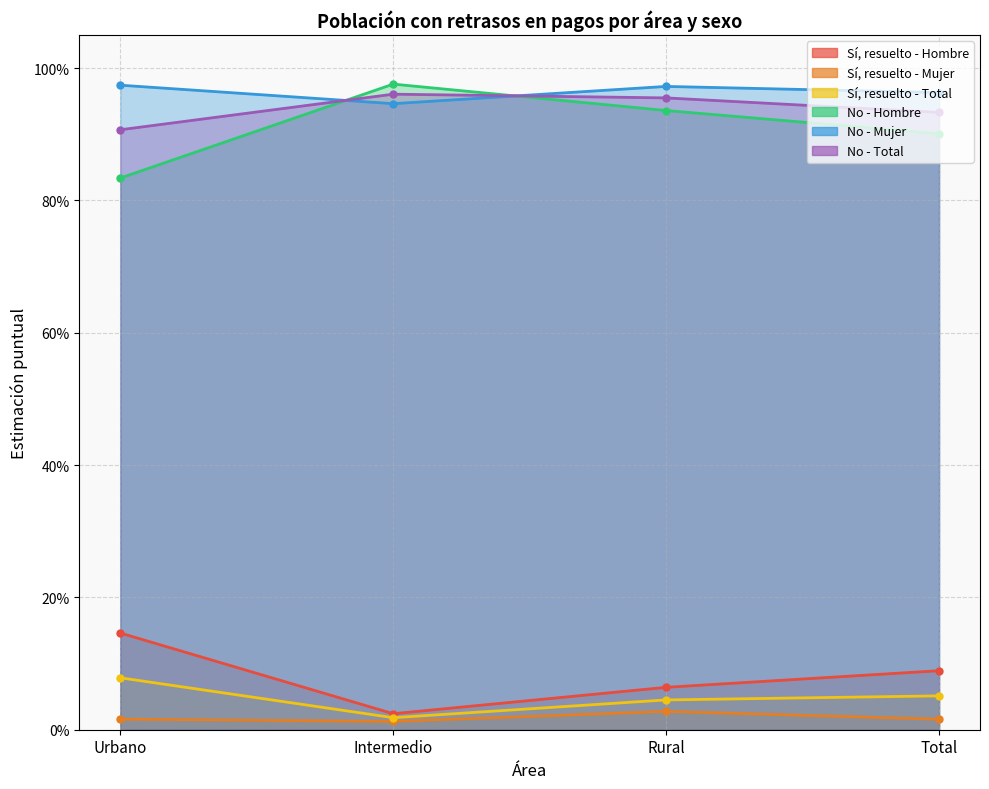

Rank the series at Total from lowest to highest value.

Sí, resuelto - Mujer, Sí, resuelto - Total, Sí, resuelto - Hombre, No - Hombre, No - Total, No - Mujer